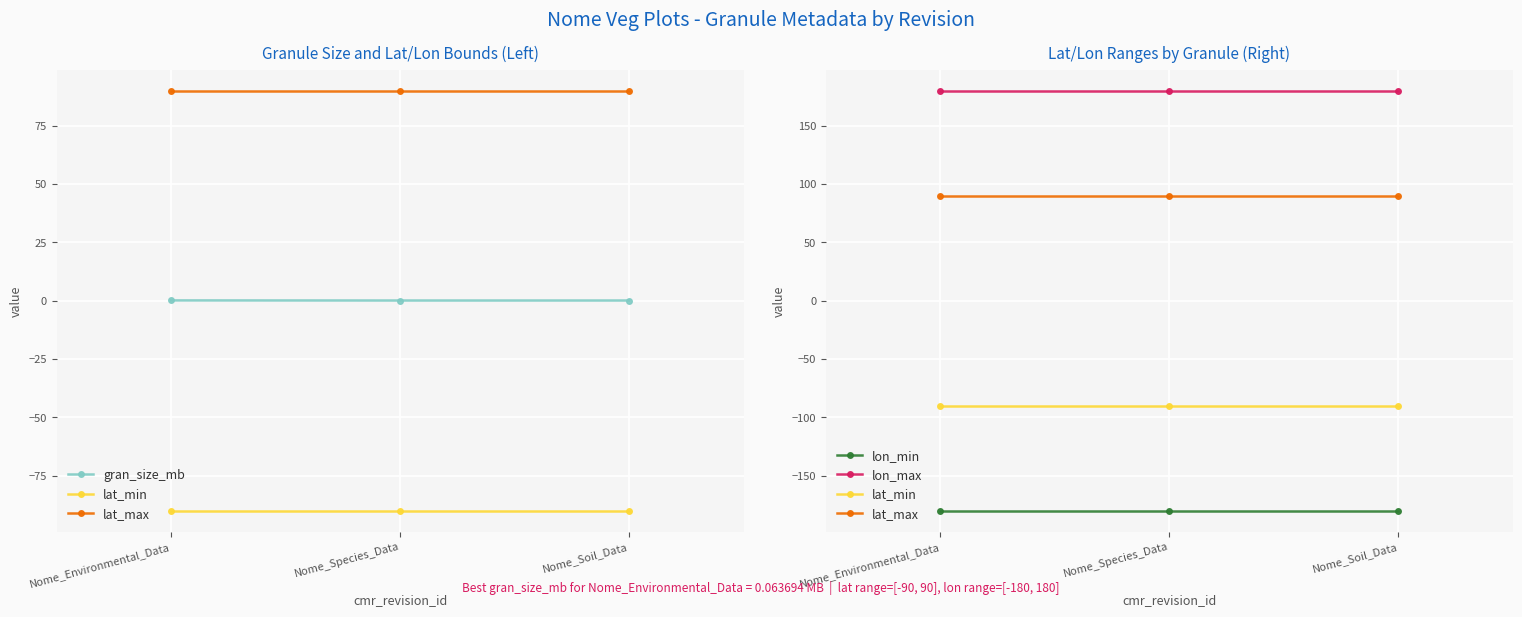

At which category is the sum across all series the highest?

Nome_Environmental_Data